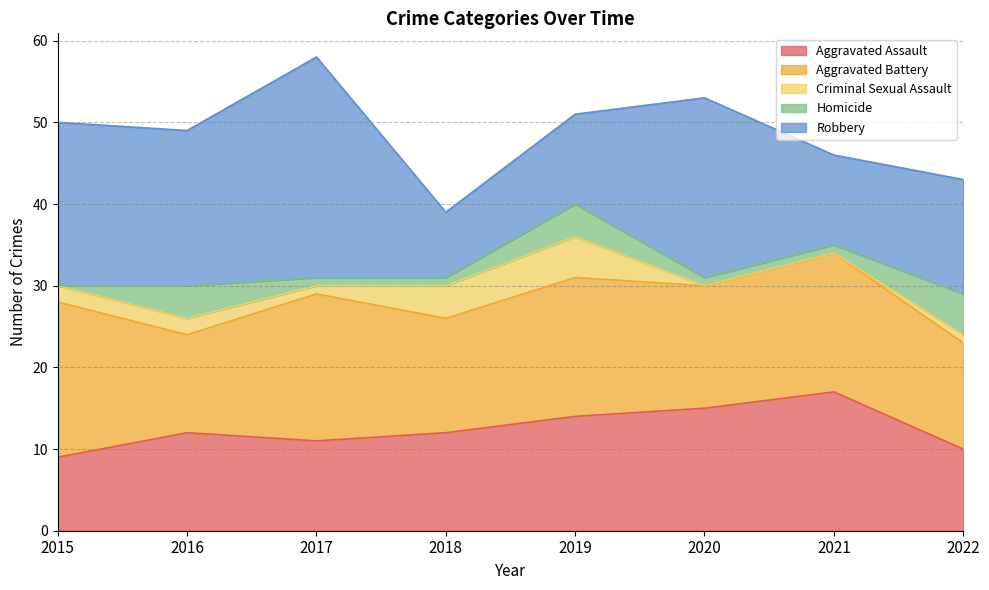

Which series has the widest spread of values?

Robbery